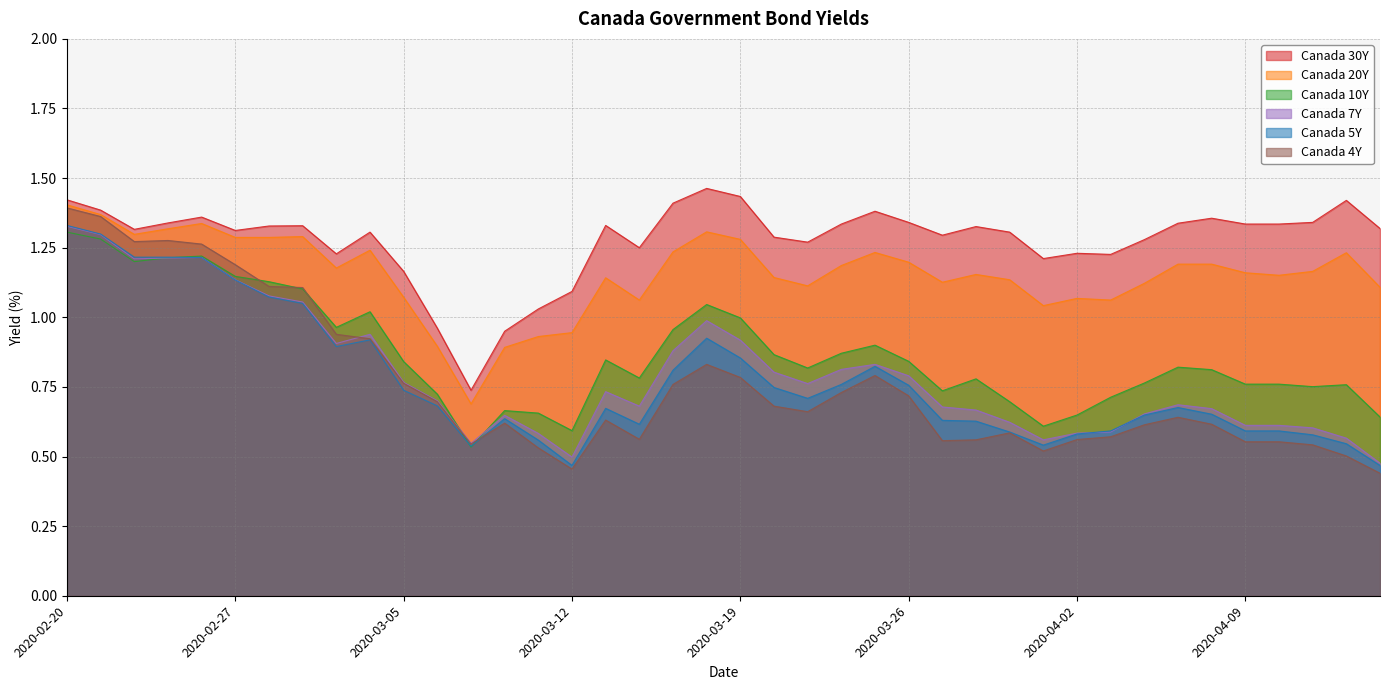

What is the difference between the Canada 20Y values at 2020-03-03 and 2020-04-06?

0.1